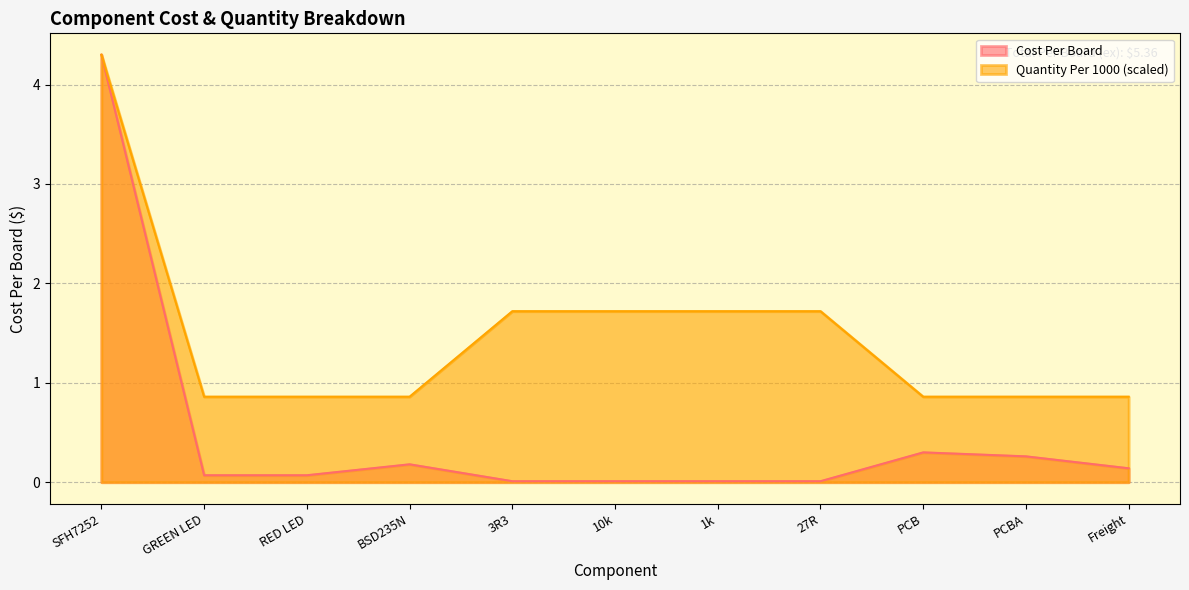

Does the chart display data point markers on the line(s)?

No